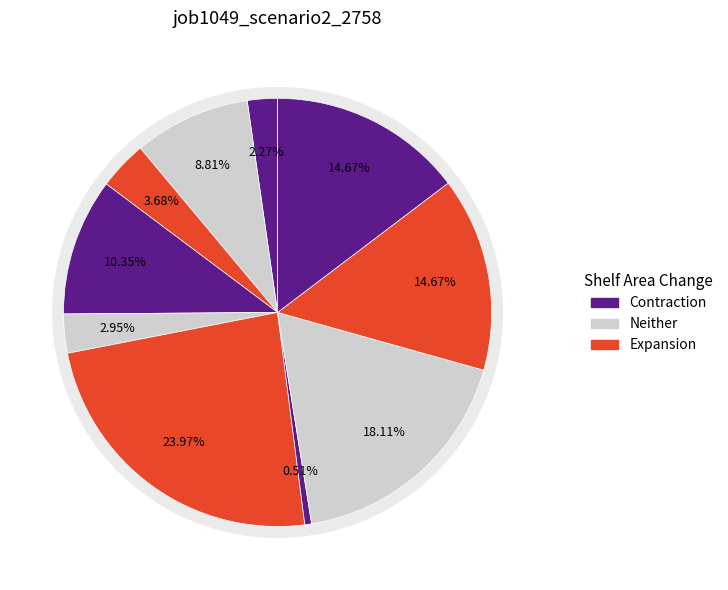

Is it true that B51 is 1% of the pie?

False